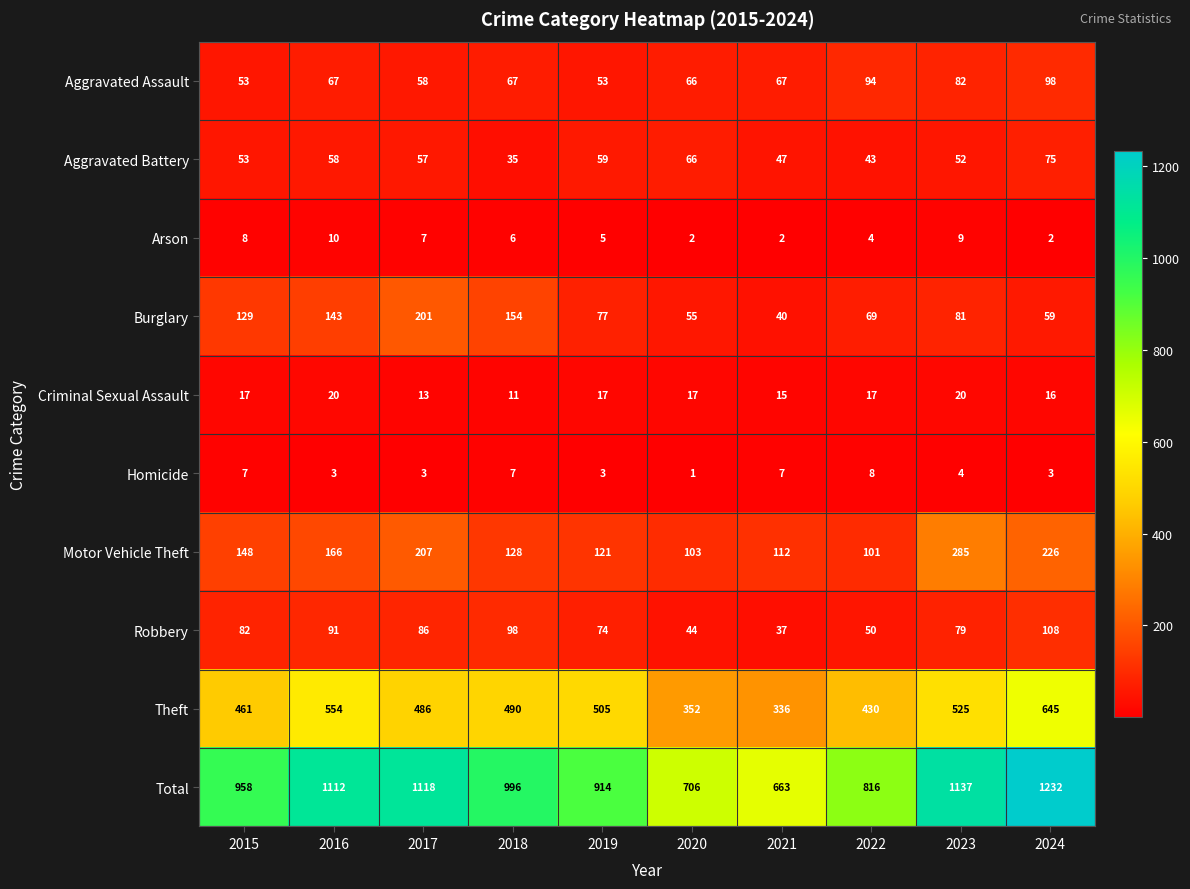

Where is Homicide nearest to the value 4?

2023